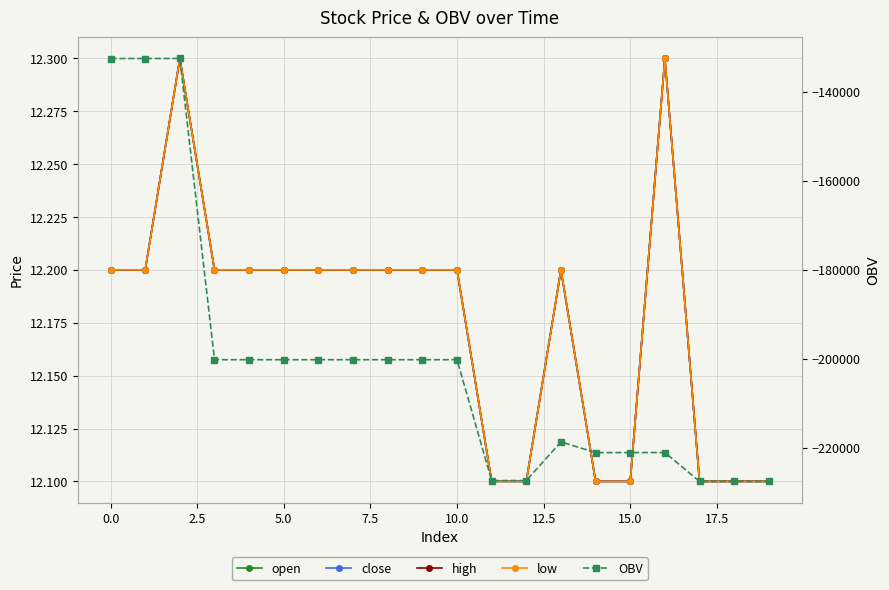

Which series has the largest total across all categories?

open